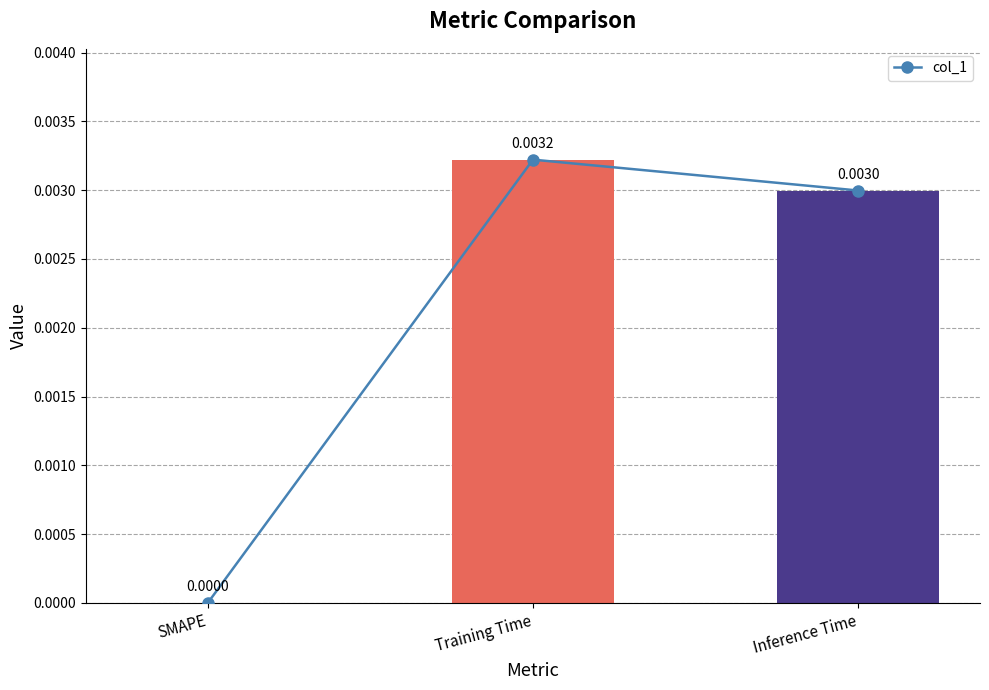

List the labels in order of value, largest first.

Training Time, Inference Time, SMAPE